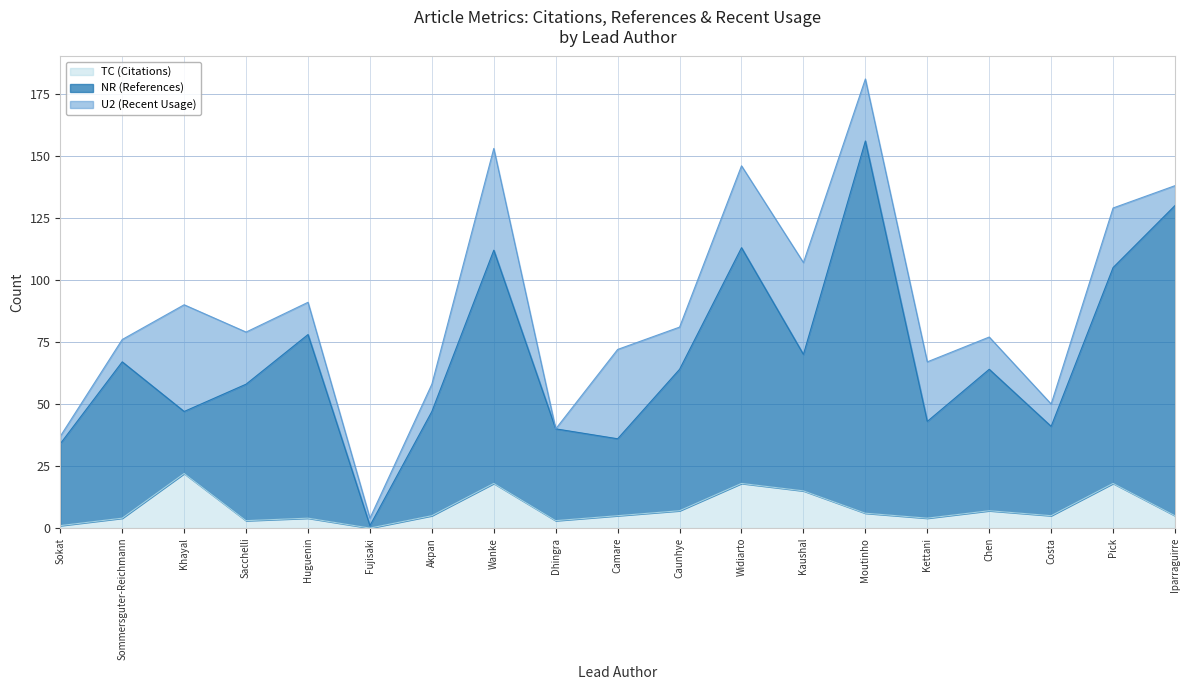

What is the total value across all series at Chen?

77